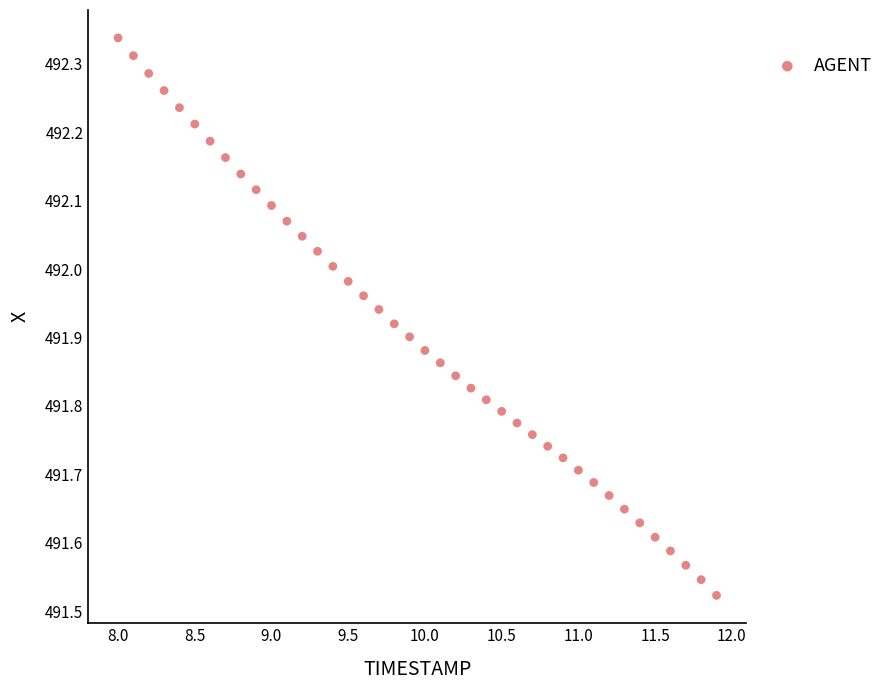

What is the range of Y values (max minus min)?

0.8